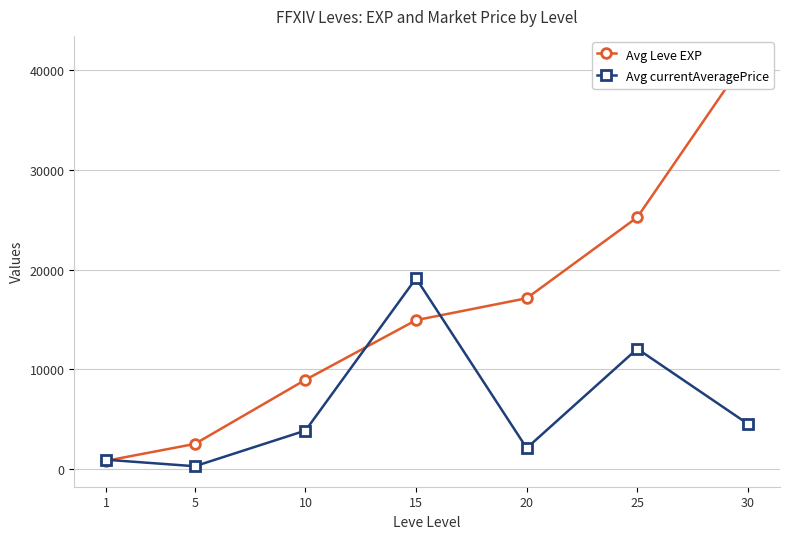

Which series changed the most between 5 and 20?

Avg Leve EXP